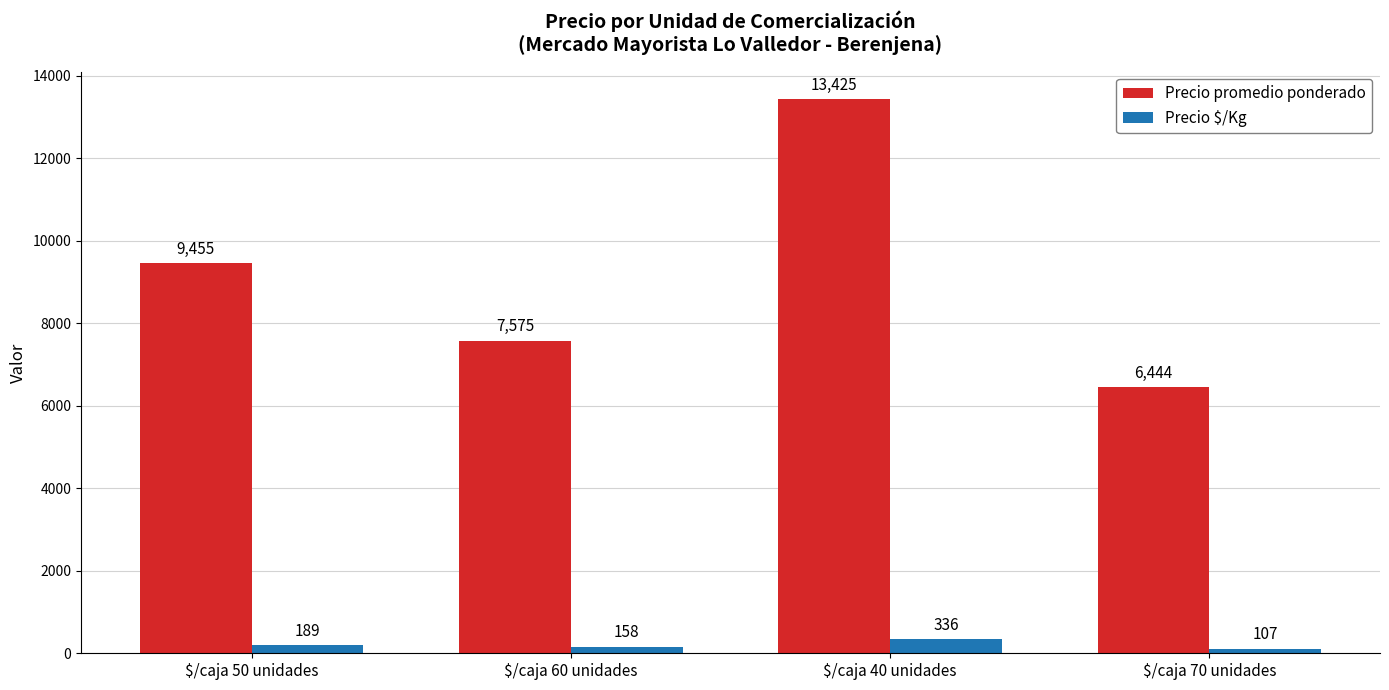

List the labels in order of Precio $/Kg value, largest first.

$/caja 40 unidades, $/caja 50 unidades, $/caja 60 unidades, $/caja 70 unidades